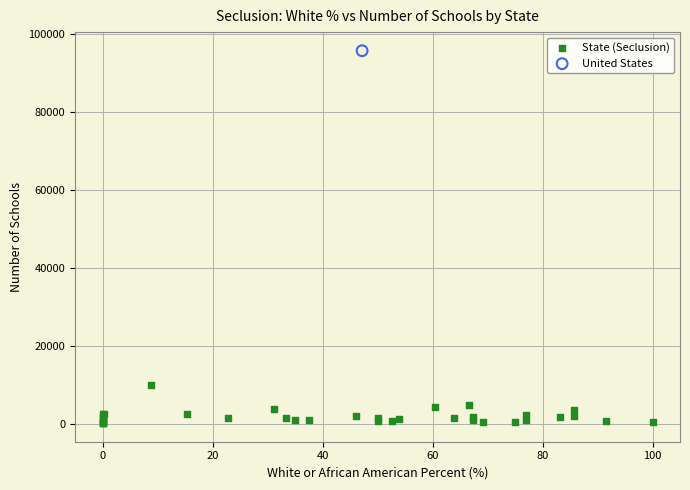

What are all the series names shown in the legend?

State (Seclusion), United States